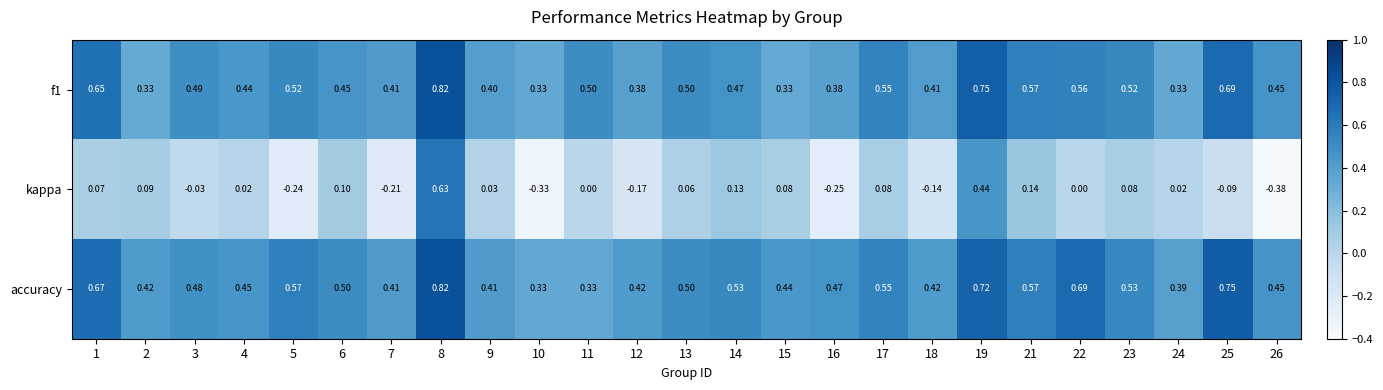

Which series has the largest range (max minus min)?

kappa